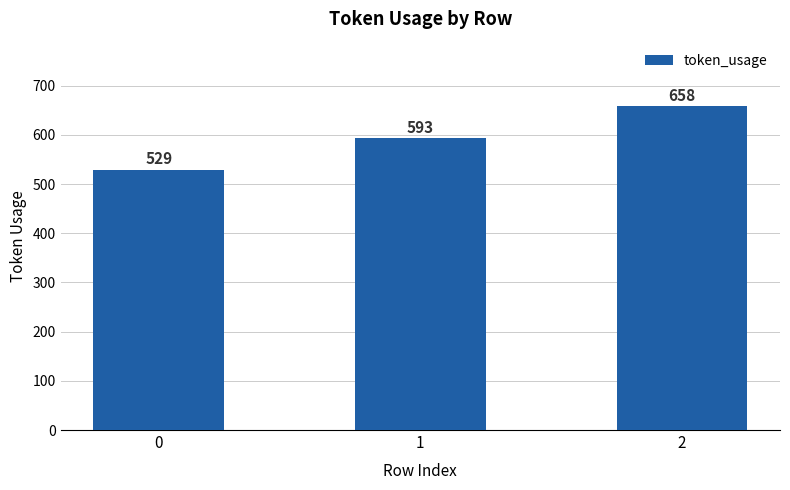

True or false: the data shows 1019 at 1.

False